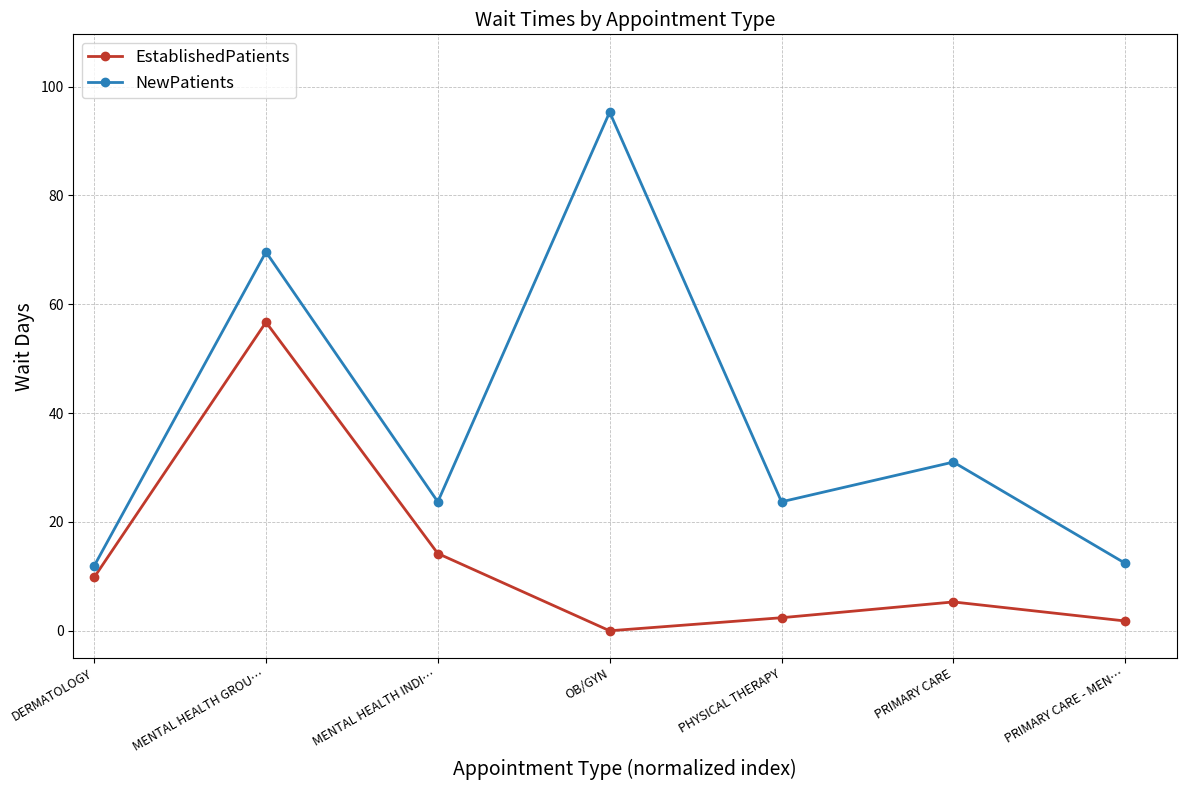

True or false: EstablishedPatients has a value of 80.7 at MENTAL HEALTH GROU….

False